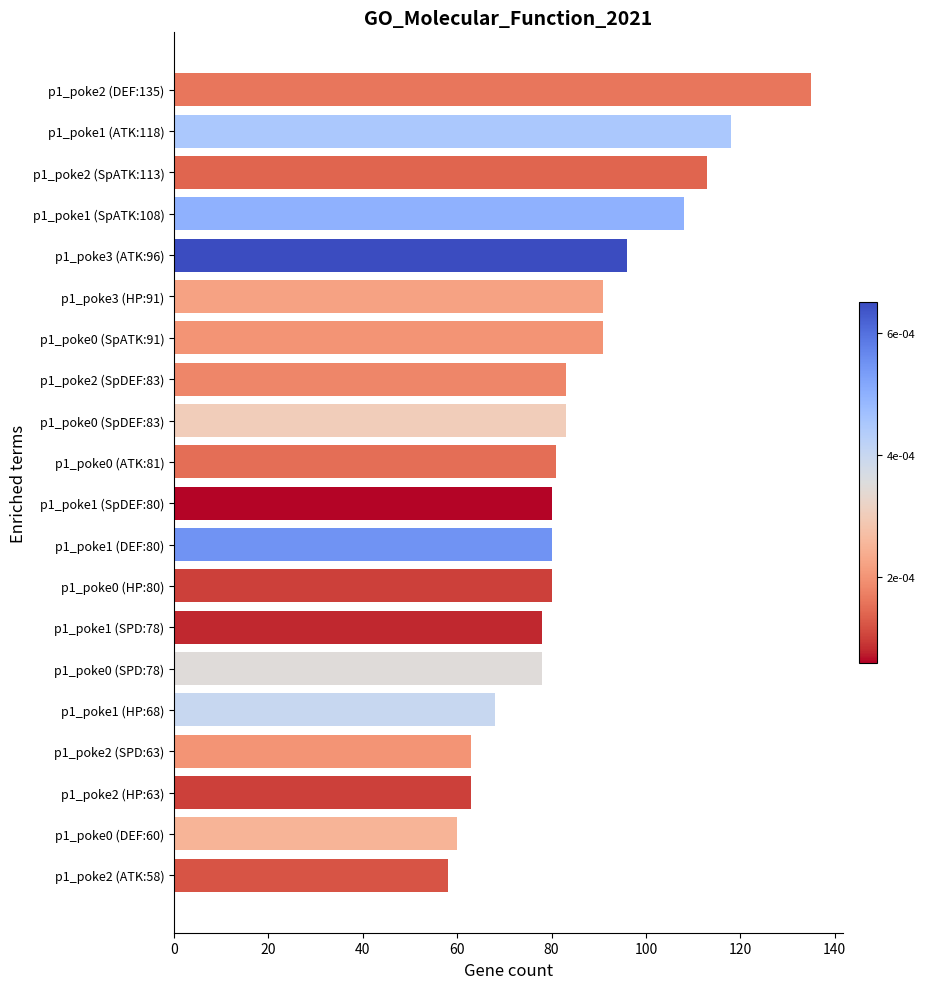

What is the difference between the second highest and minimum values?

60